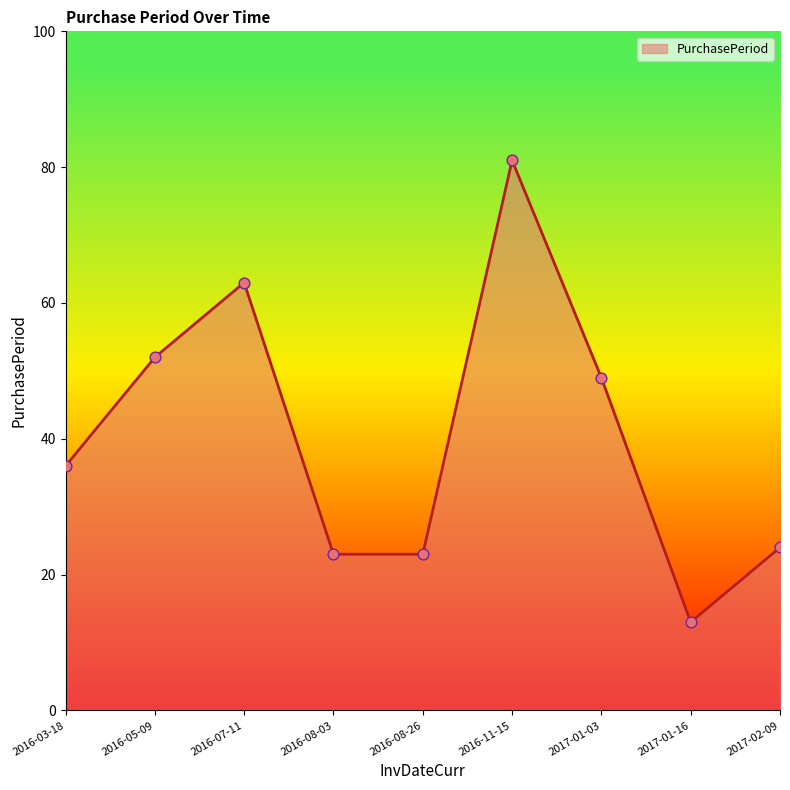

What is the change in value from 2016-07-11 to 2016-11-15?

+18